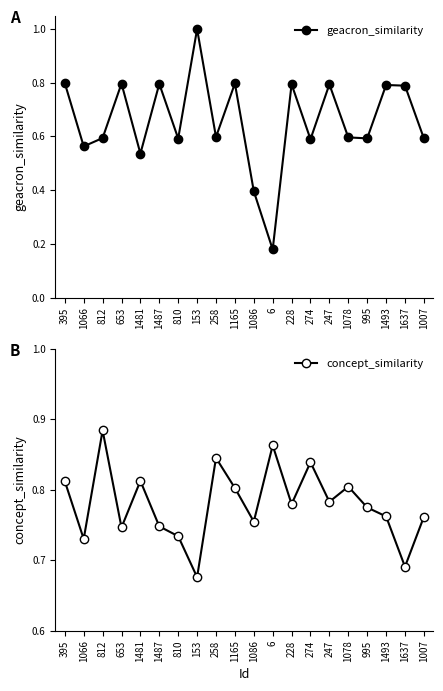

The value of concept_similarity at 653 is 1.3. True or false?

False